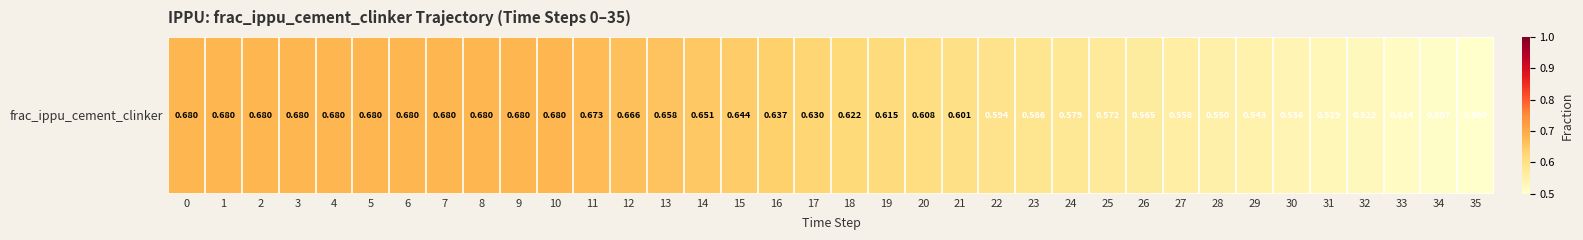

The chart shows a value of 0.9 at 4. True or false?

False